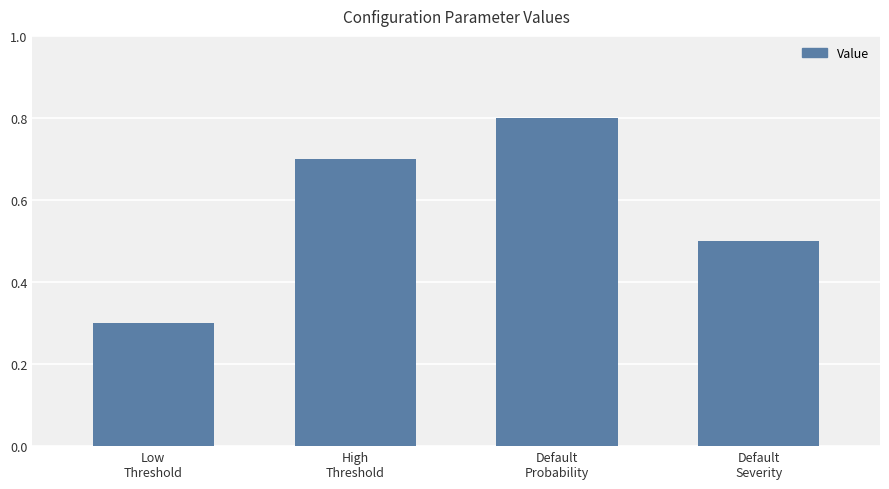

Count the number of data series in this chart.

1